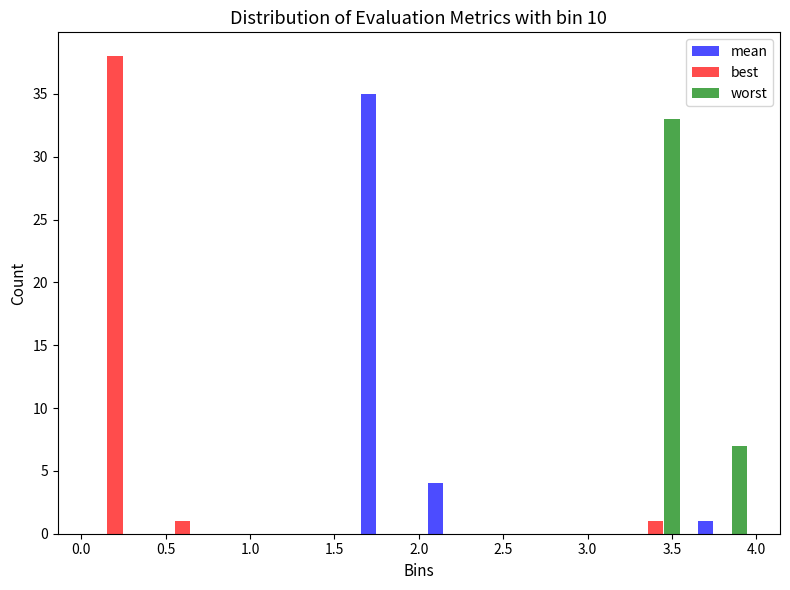

What is the height of the worst bar covering 3.6 to 4.0 on the x-axis? The values are not printed on the chart, so give them approximately, as read against the axis.

7